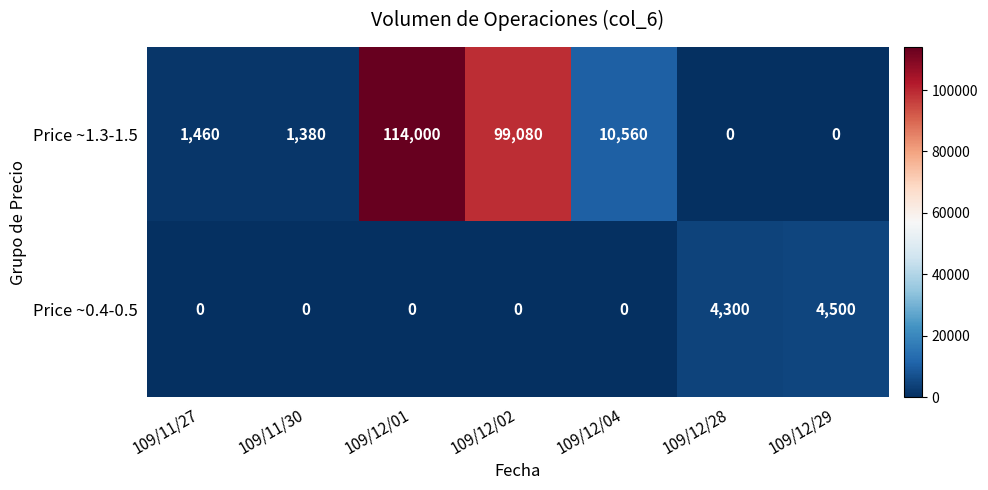

The value of Price ~1.3-1.5 at 109/12/04 is 4941. True or false?

False